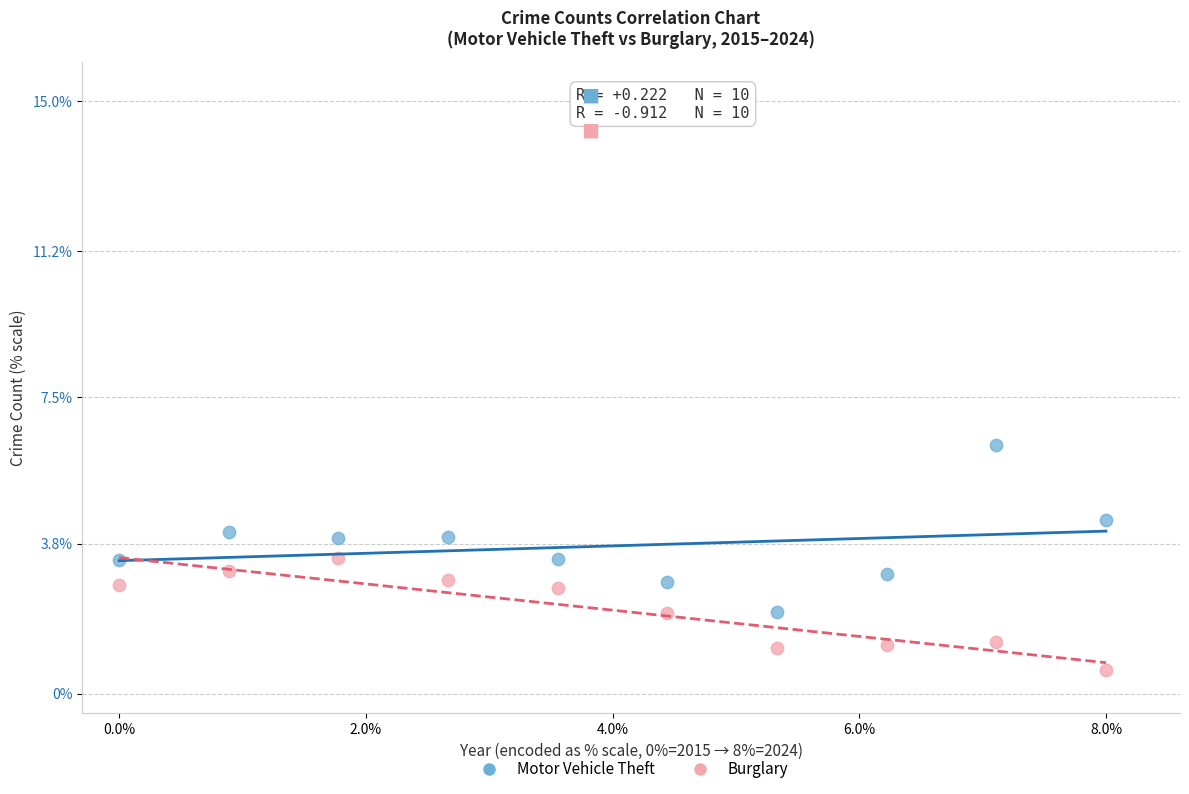

Which series reaches the minimum Y coordinate?

Burglary